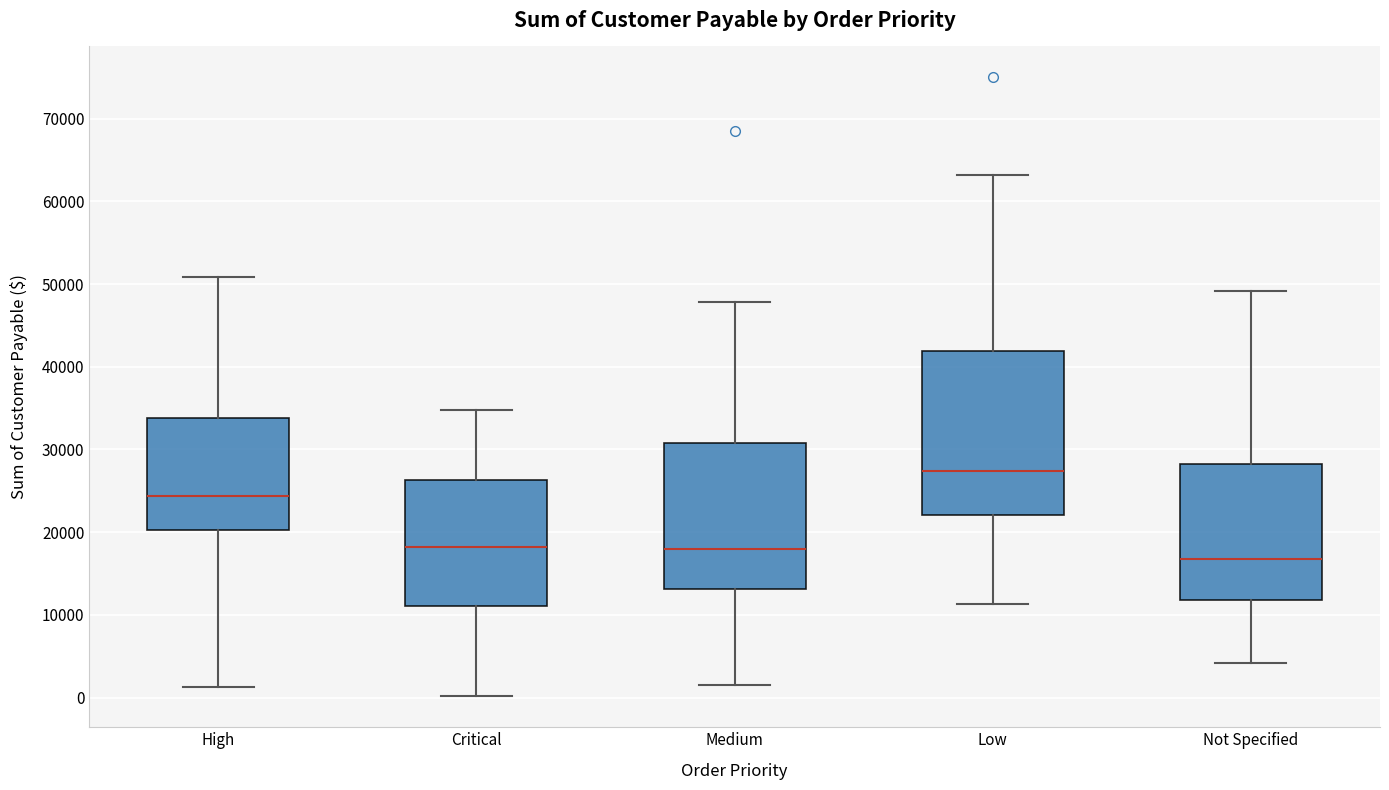

Reading left to right, read every box against the y-axis: the position of its median line, the range the box covers, and the ends of its whiskers. The values are not printed on the chart, so give them approximately, as read against the axis.

High: median 24000, box 20000 to 34000, whiskers 1000 to 51000
Critical: median 18000, box 11000 to 26000, whiskers 0 to 35000
Medium: median 18000, box 13000 to 31000, whiskers 2000 to 48000
Low: median 27000, box 22000 to 42000, whiskers 11000 to 63000
Not Specified: median 17000, box 12000 to 28000, whiskers 4000 to 49000